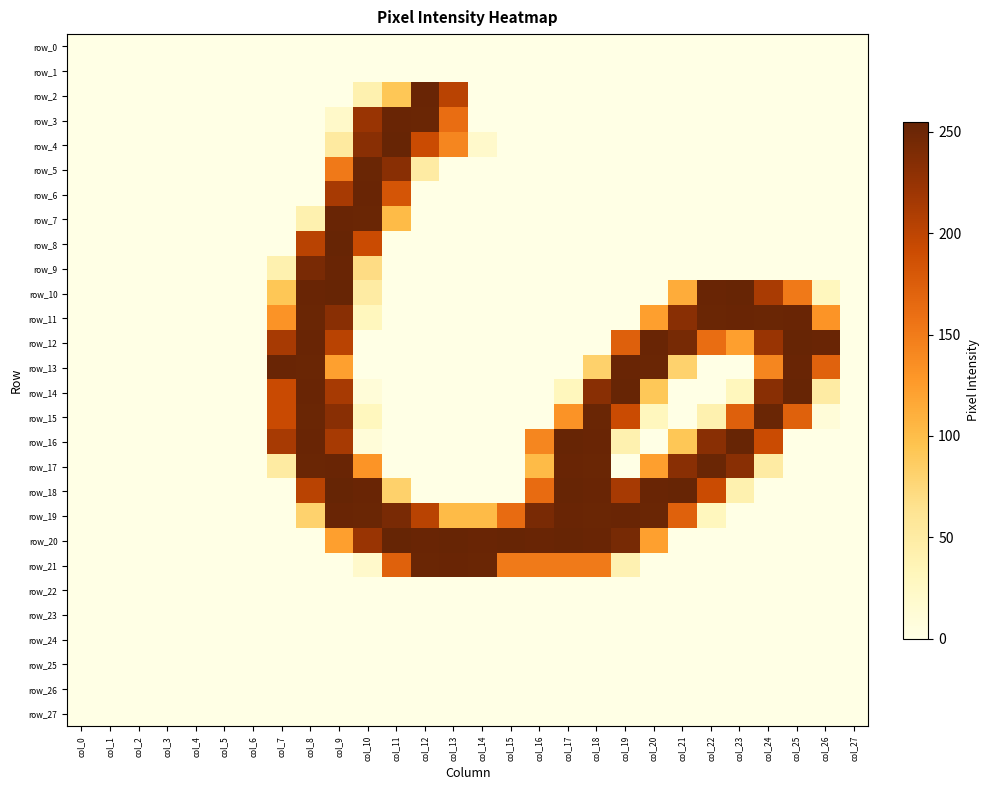

The value of row_2 at col_13 is 41. True or false?

False